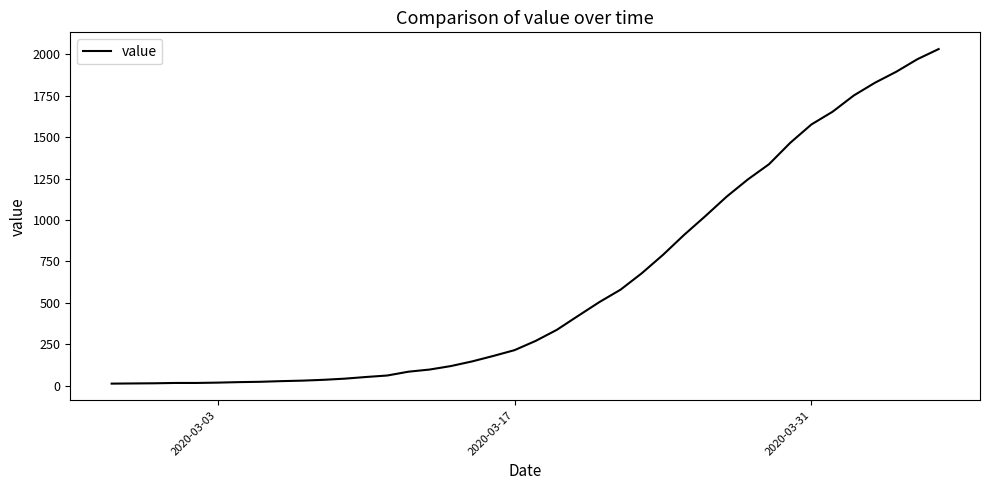

How many lines are shown in the chart?

1